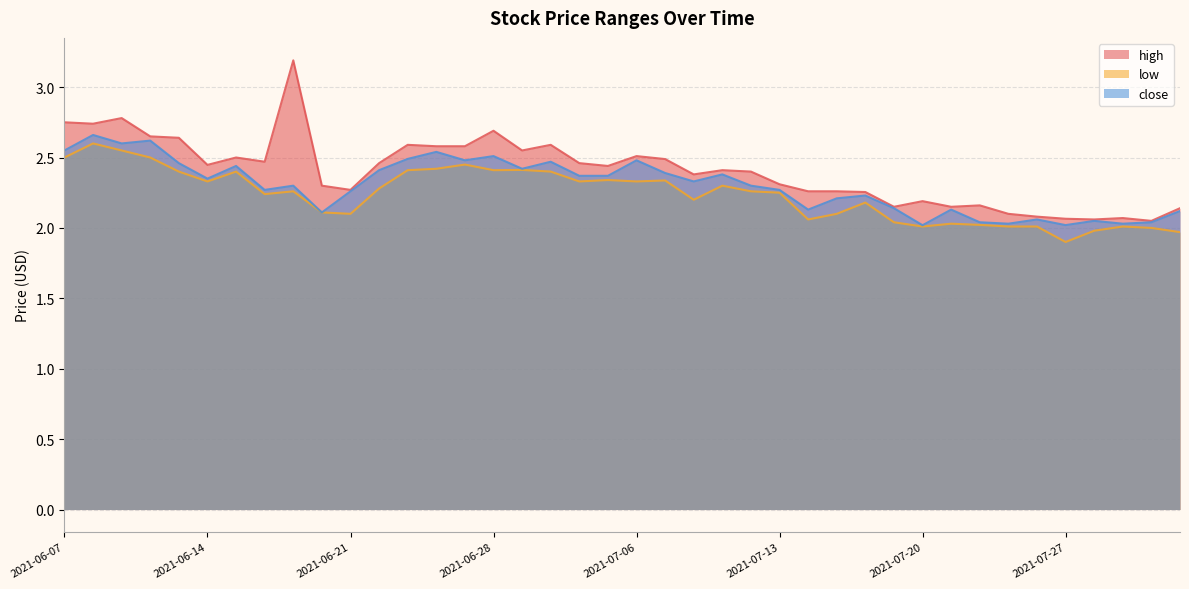

At how many categories does at least one series exceed 2?

40